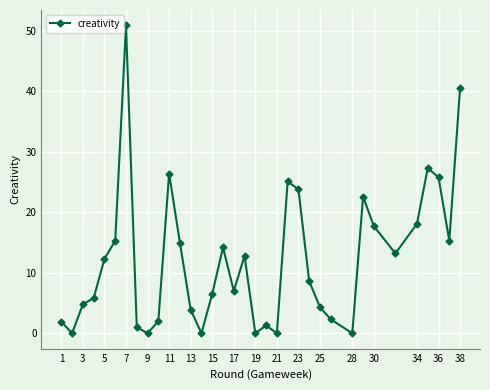

What is the value of the 34th point from the left?

15.3